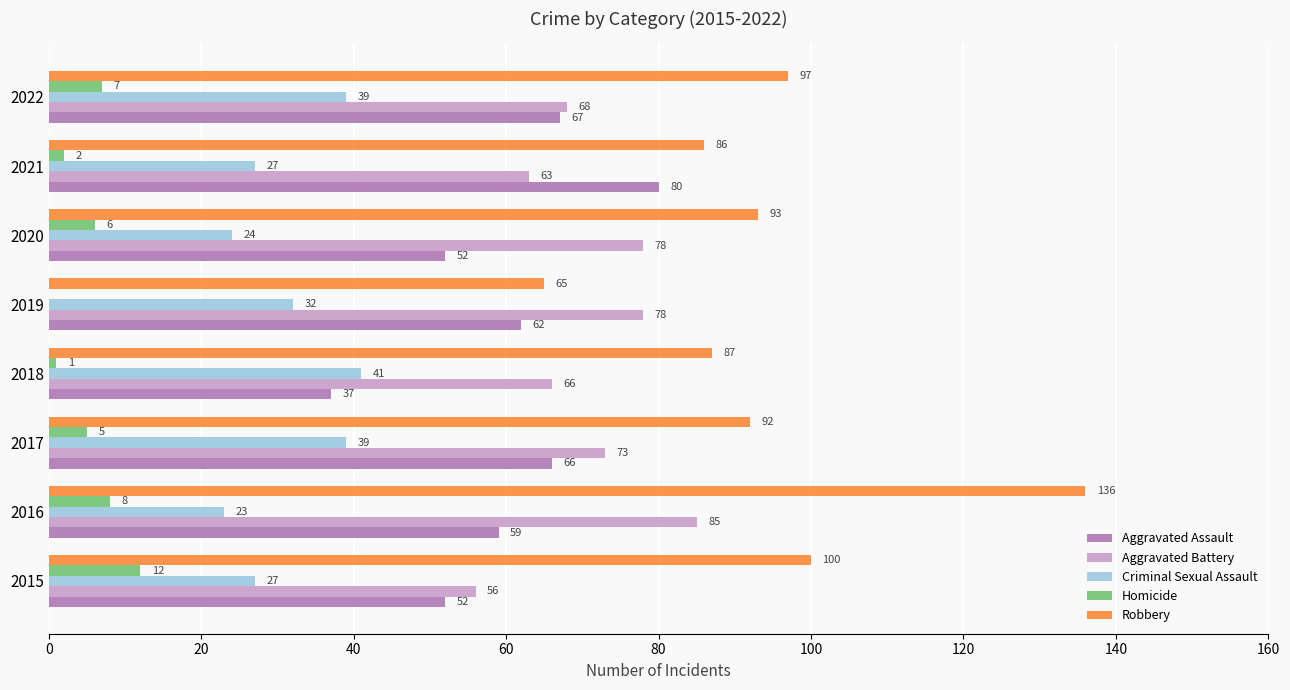

What is the sum of the Homicide values at 2019 and 2017?

5